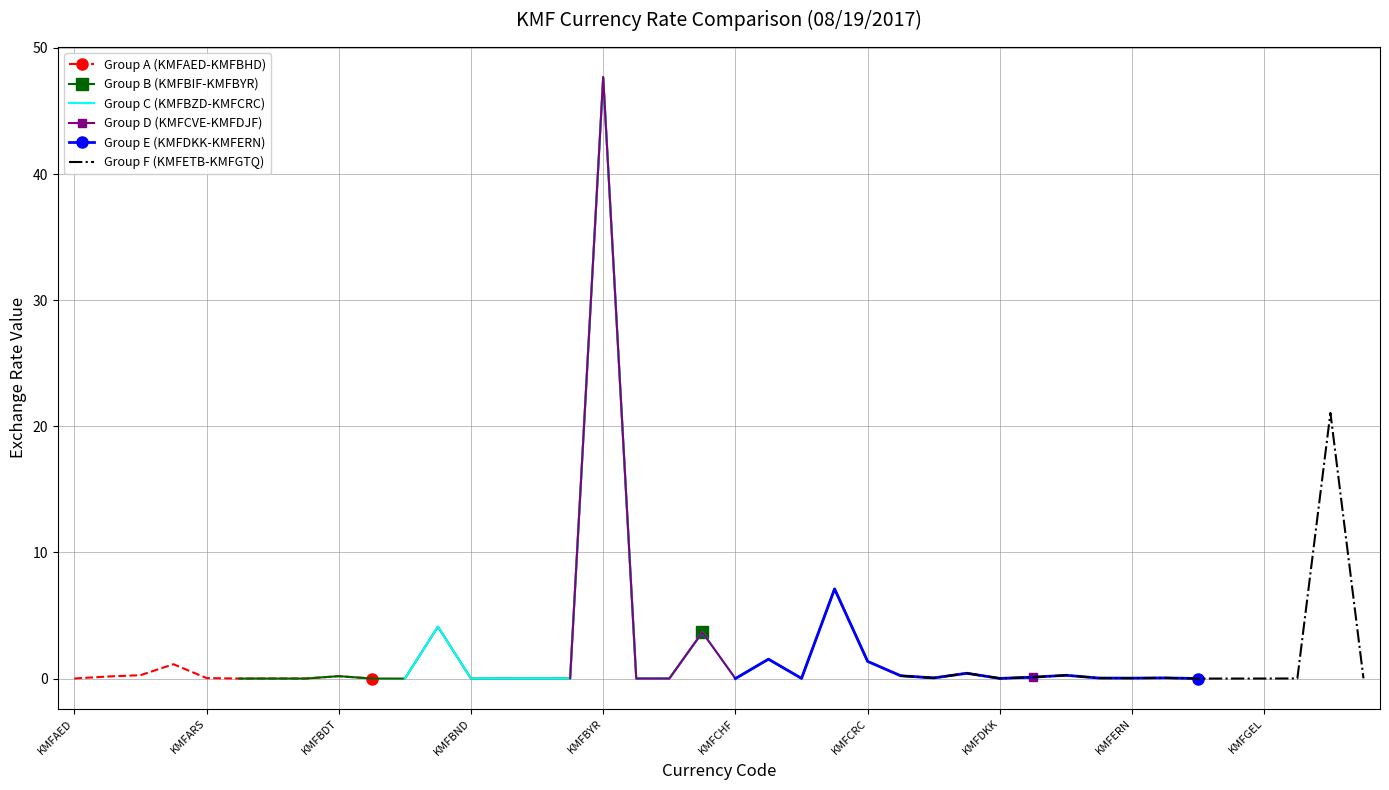

Rank the categories by value from highest to lowest.

KMFBYR, KMFGNF, KMFCOP, KMFBIF, KMFCDF, KMFCLP, KMFCRC, KMFAMD, KMFDJF, KMFALL, KMFDZD, KMFCVE, KMFBDT, KMFAFN, KMFDOP, KMFETB, KMFCZK, KMFEGP, KMFARS, KMFERN, KMFBWP, KMFGTQ, KMFBOB, KMFCNY, KMFDKK, KMFGHS, KMFAED, KMFBRL, KMFGEL, KMFBZD, KMFAZN, KMFBGN, KMFBAM, KMFBND, KMFAUD, KMFCAD, KMFCHF, KMFEUR, KMFGBP, KMFBHD